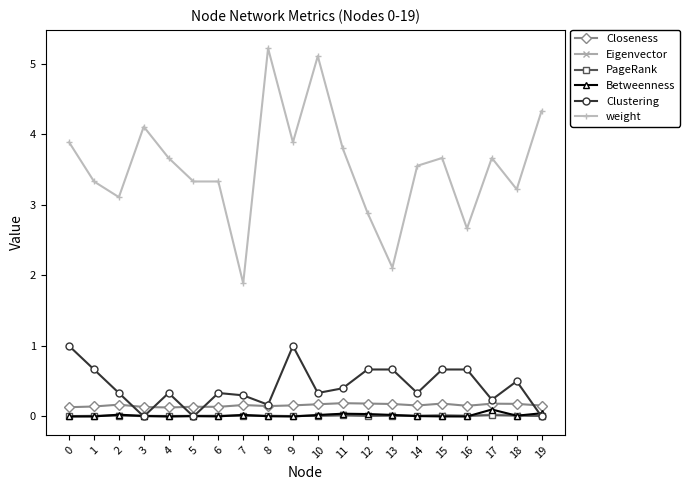

Which series has the largest total across all categories?

weight